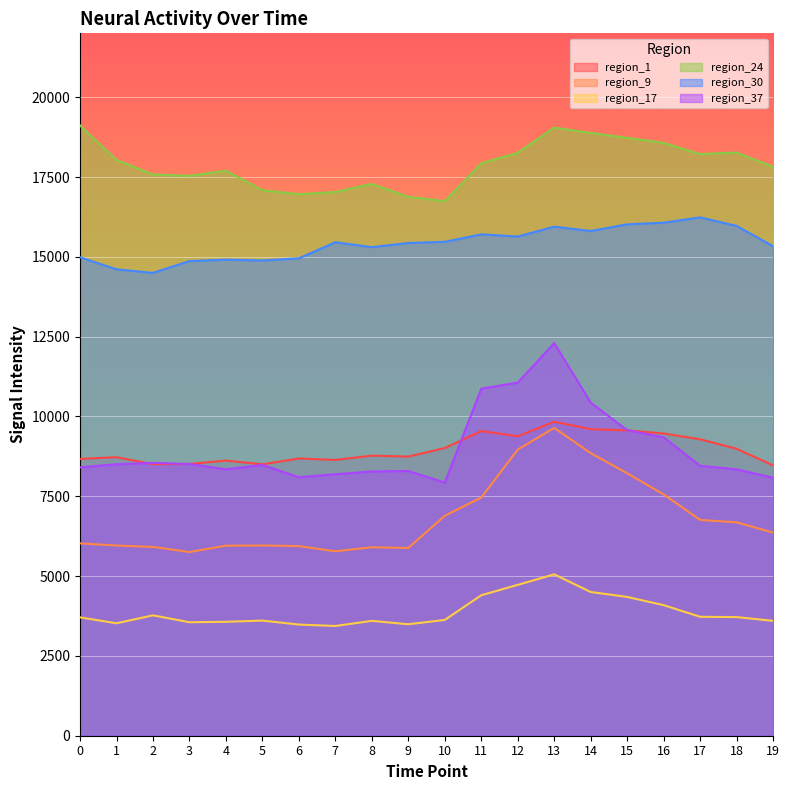

Is the value of region_17 at 14 greater than the value of region_1 at 5?

No